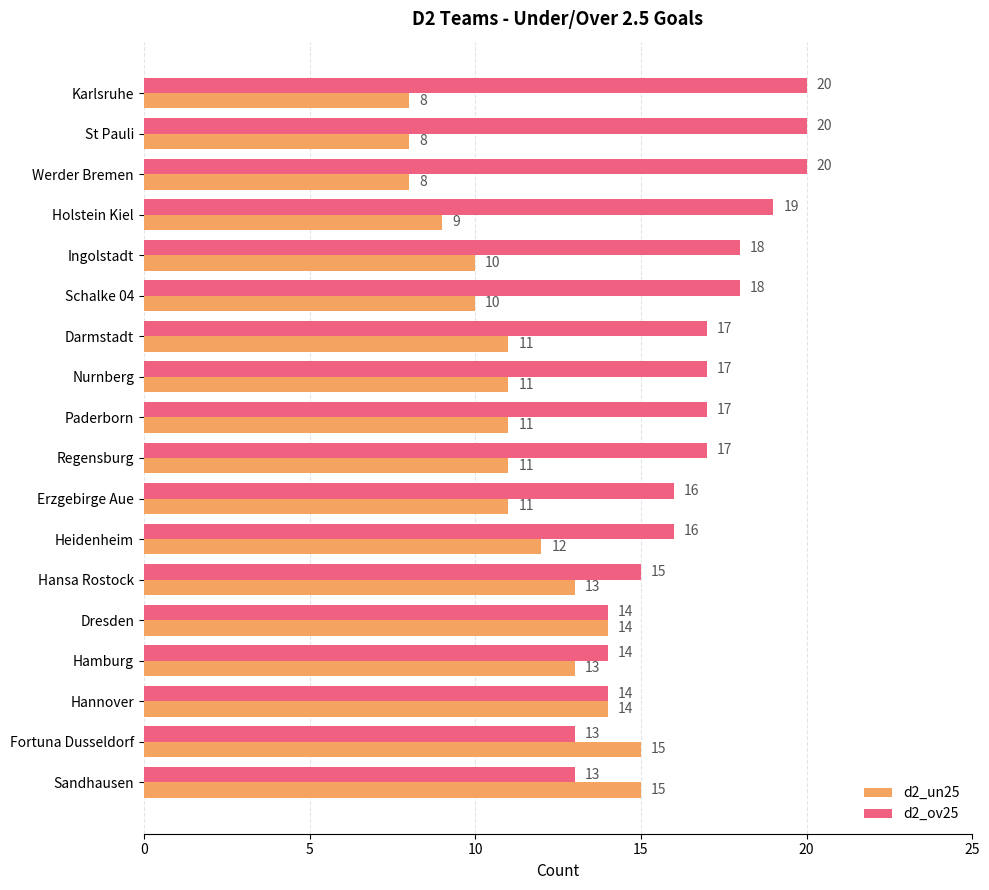

Which series changed the most between Darmstadt and Hamburg?

d2_ov25